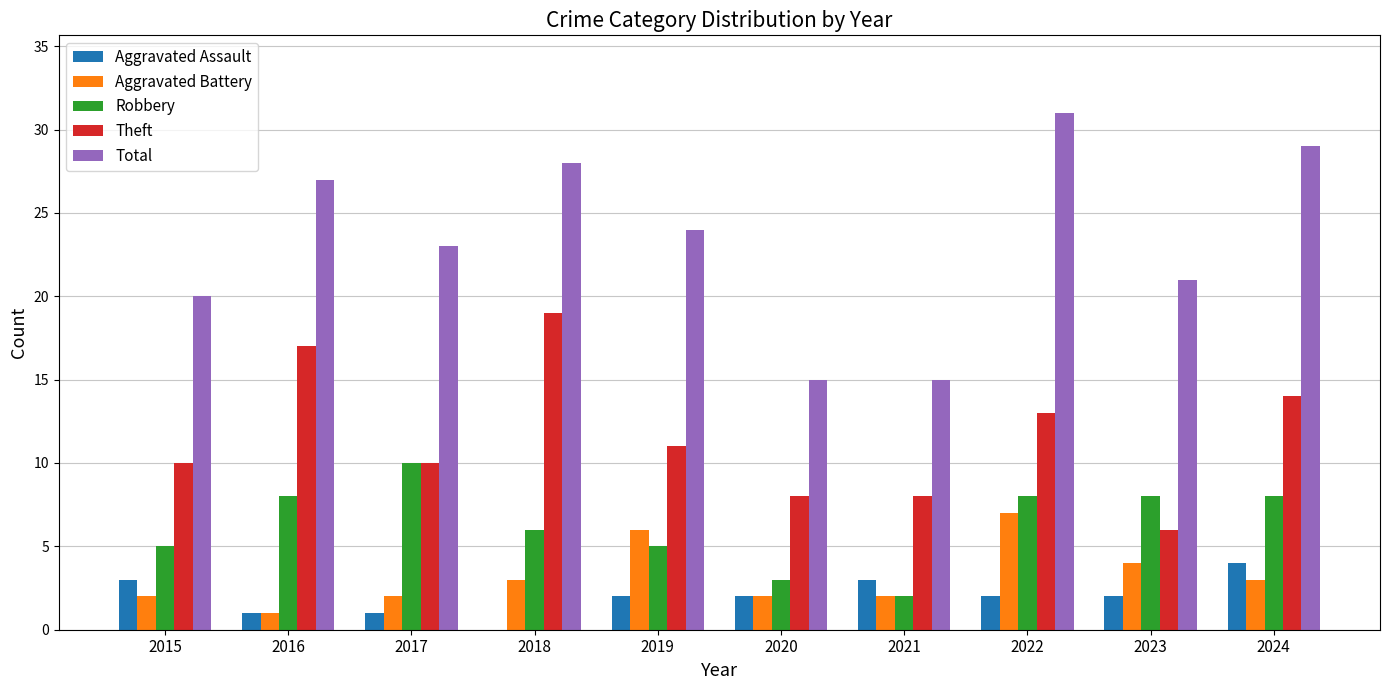

What value does the Total series have at 2019?

24